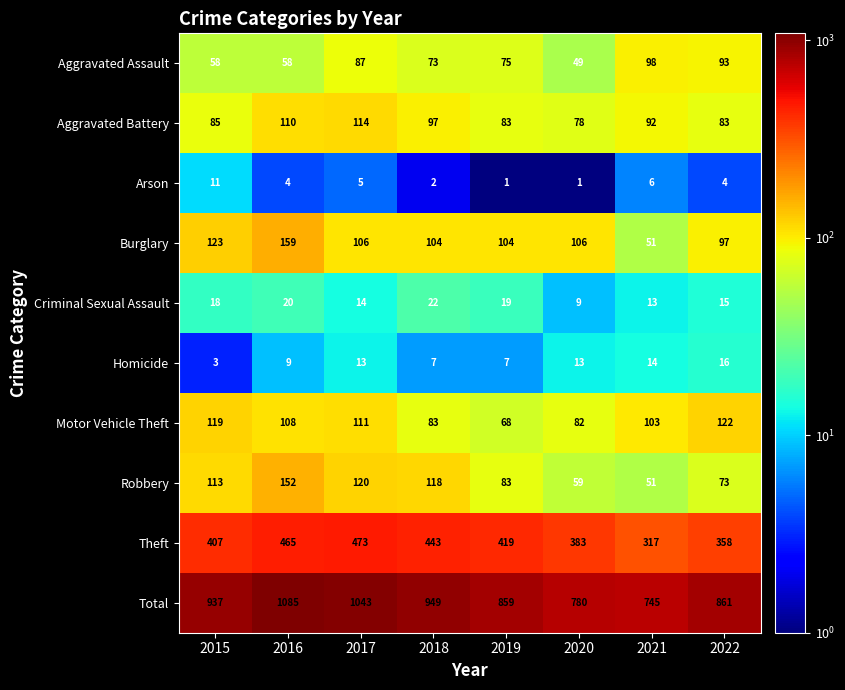

Read the Total value at 2021, to the nearest 50.

750